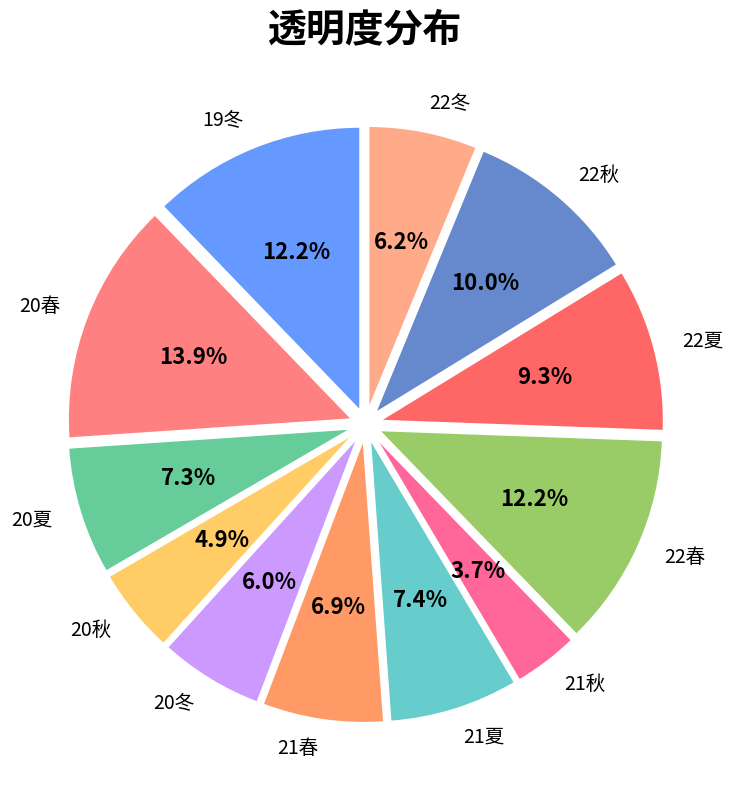

How many slices are in this pie chart?

12